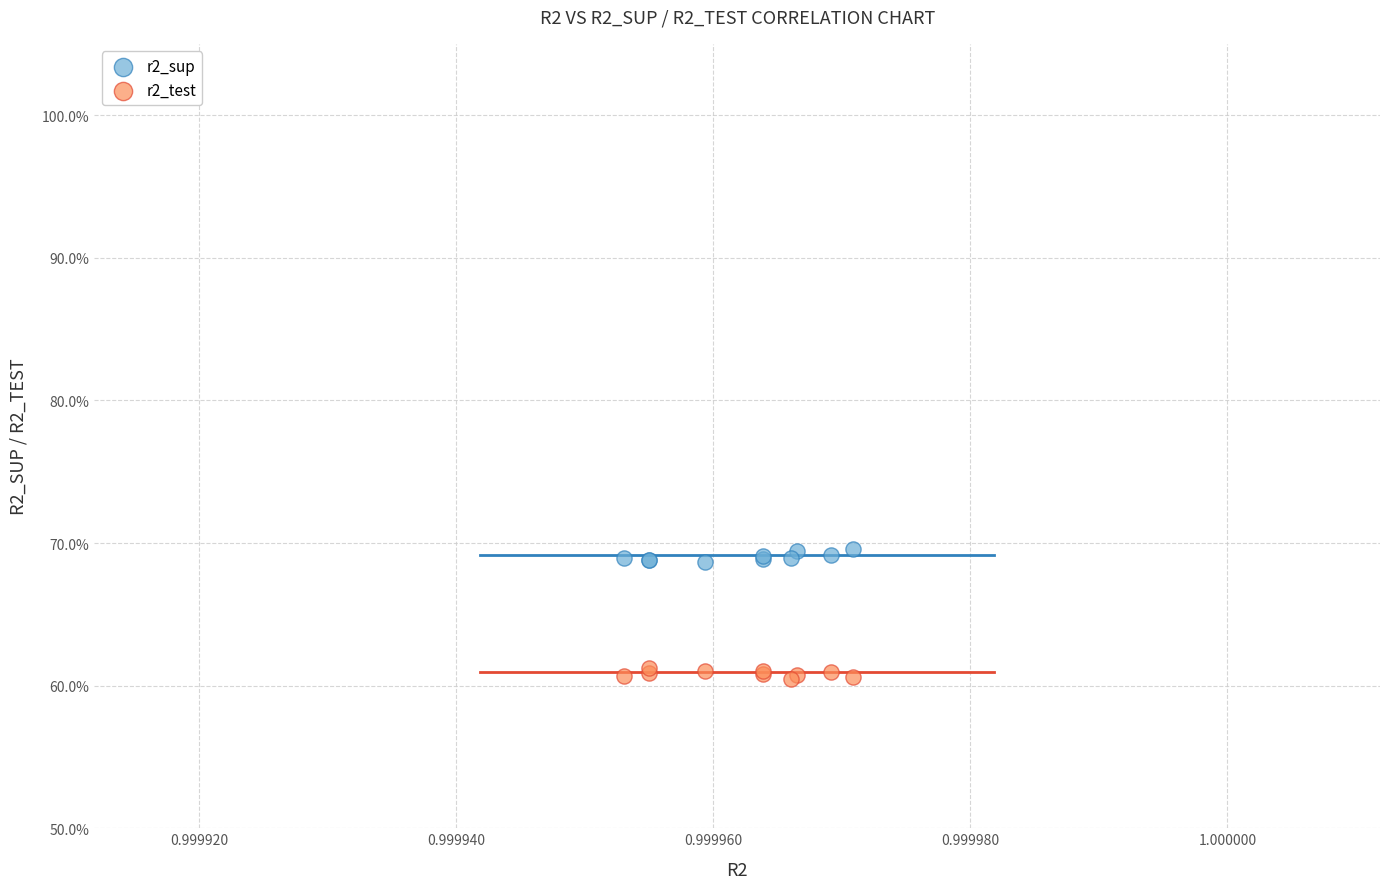

What are all the series names shown in the legend?

r2_sup, r2_test